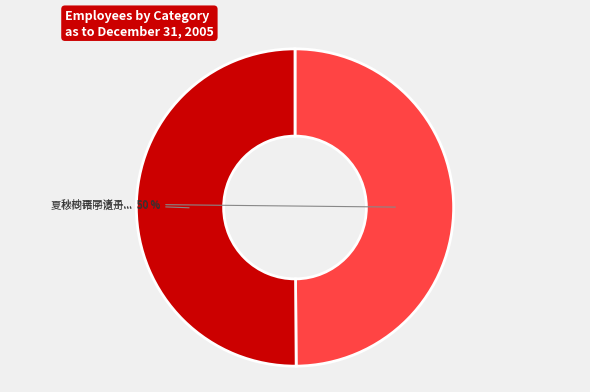

To the nearest percent, what is the average slice percentage?

50%